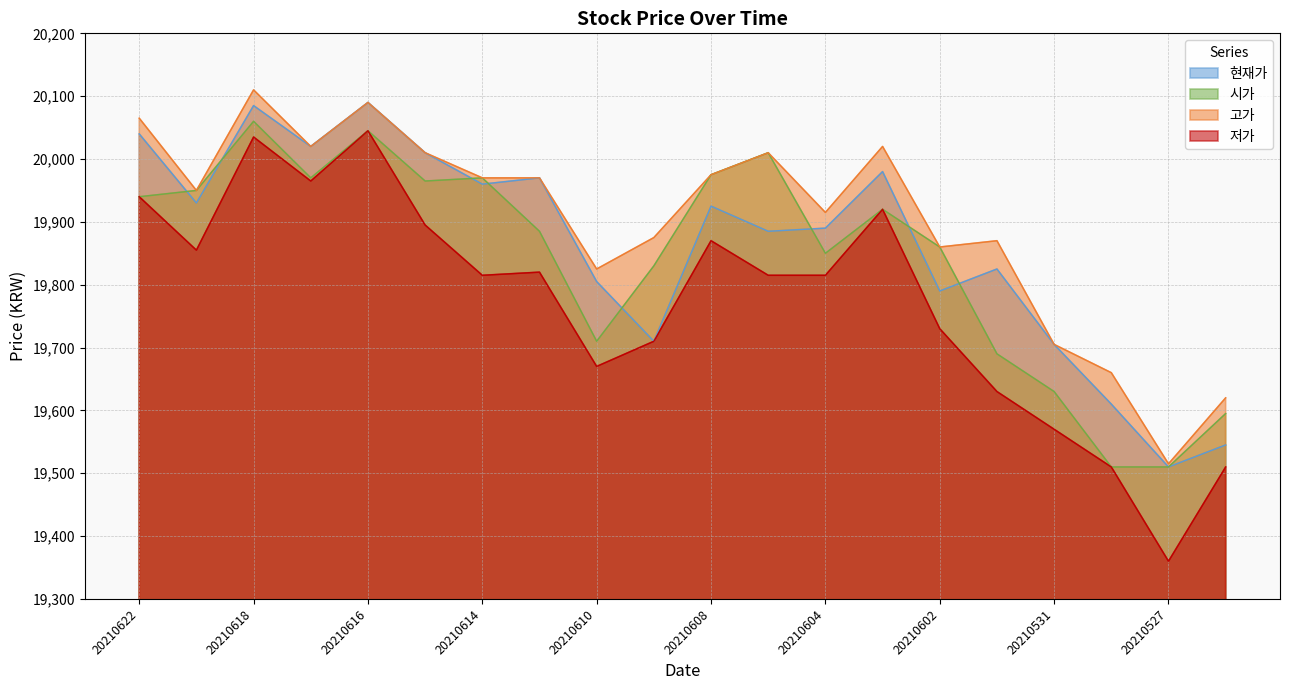

Which series changed the most between 20210614 and 20210609?

현재가